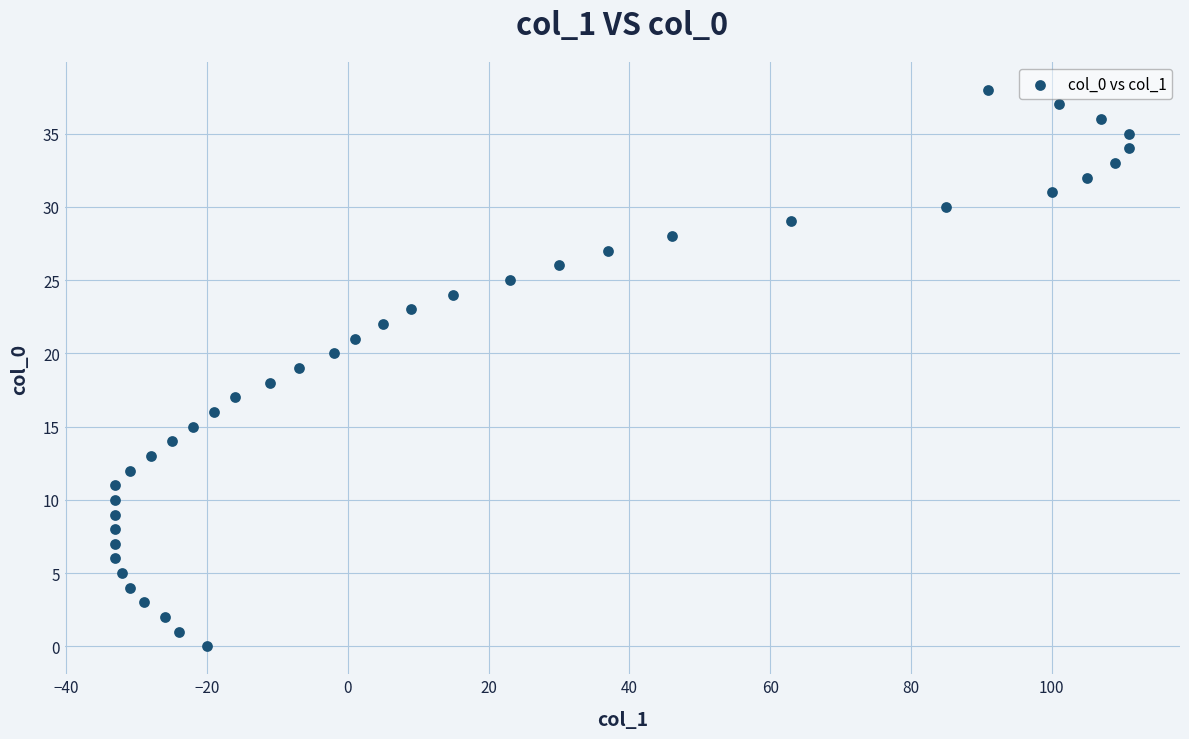

What is the range of Y values (max minus min)?

38